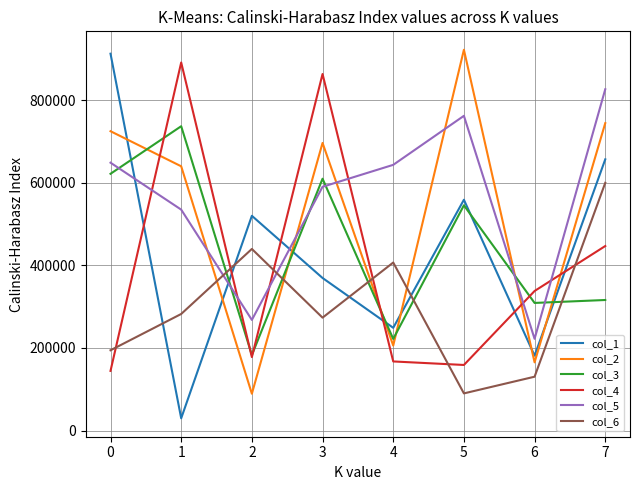

How many lines are shown in the chart?

6